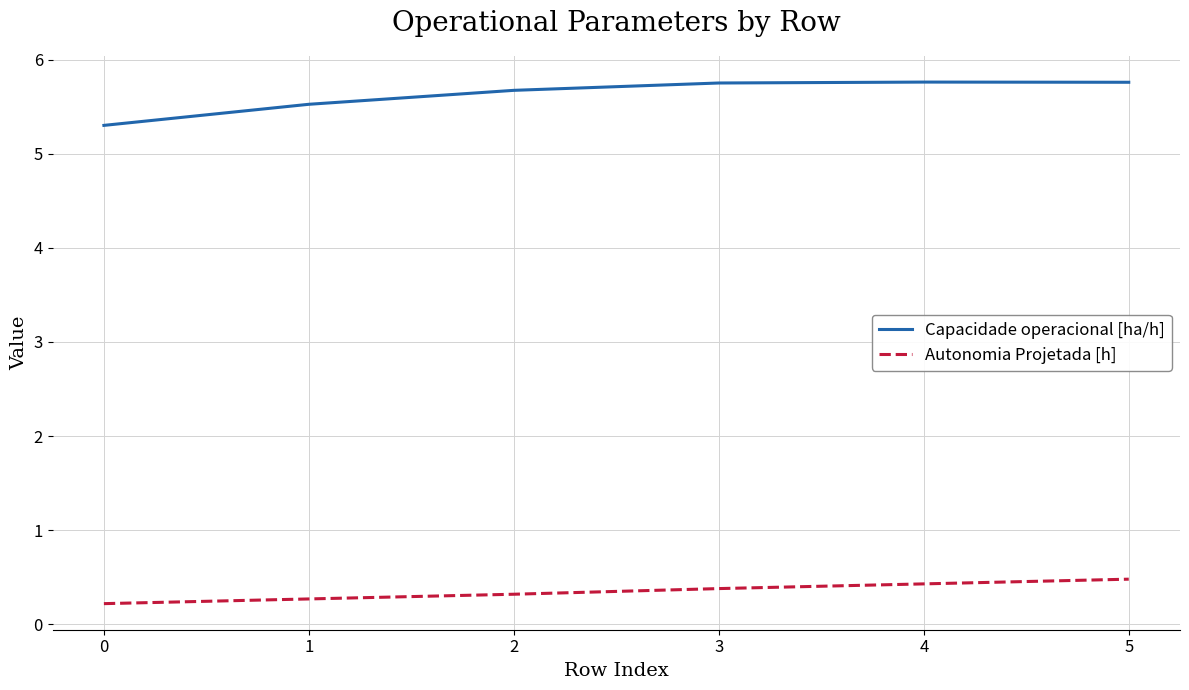

How many distinct data groups are displayed?

2